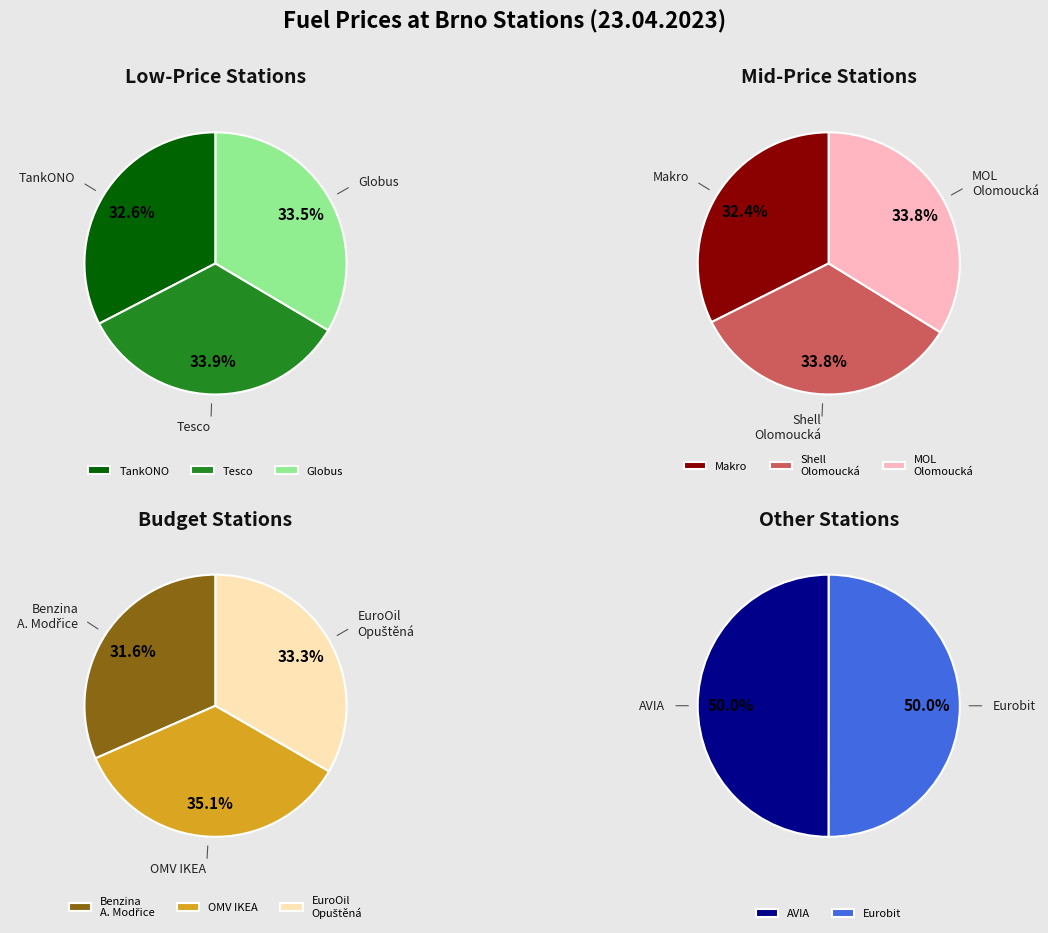

Which has a higher value, OMV IKEA or Tesco?

OMV IKEA